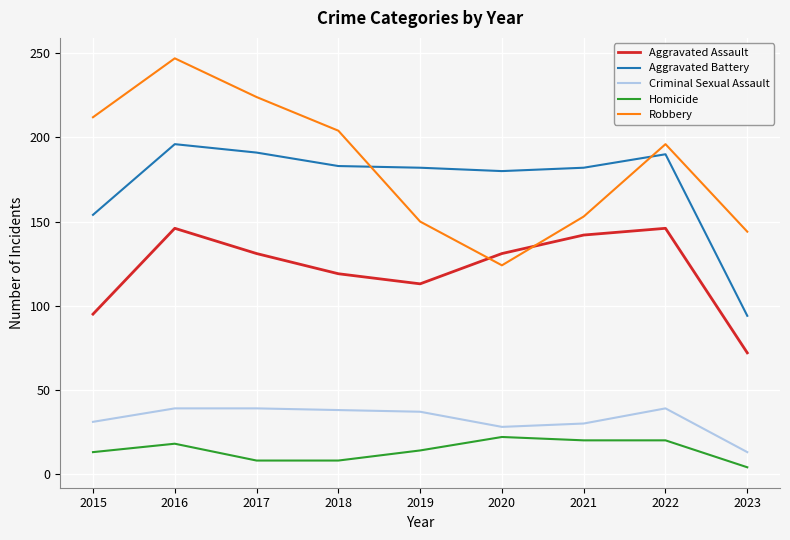

Is it true that Criminal Sexual Assault equals 14 at 2016?

False